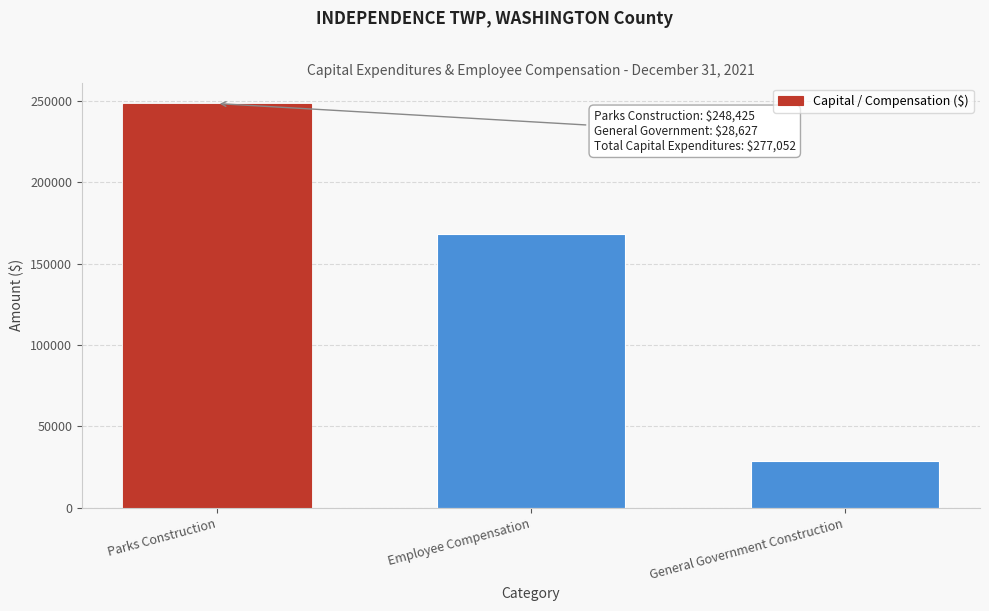

Reading left to right, what are all the values shown in this chart?

Parks Construction=248425	Employee Compensation=168386	General Government Construction=28627